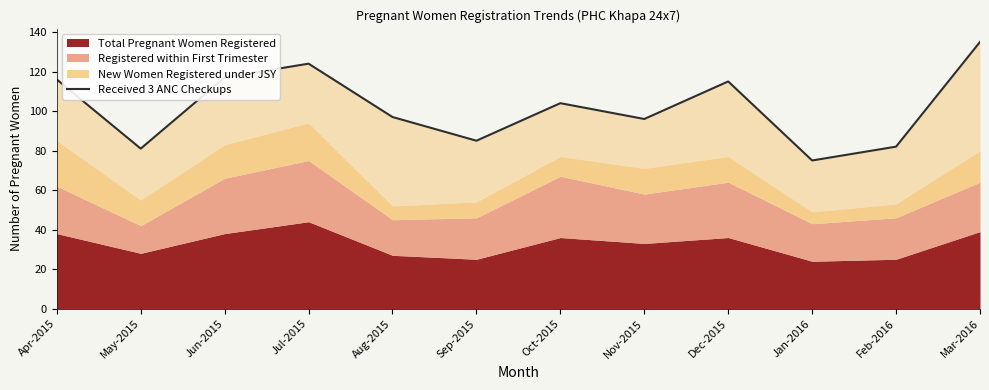

Which has a higher value, Jul-2015 or Jun-2015?

Jul-2015